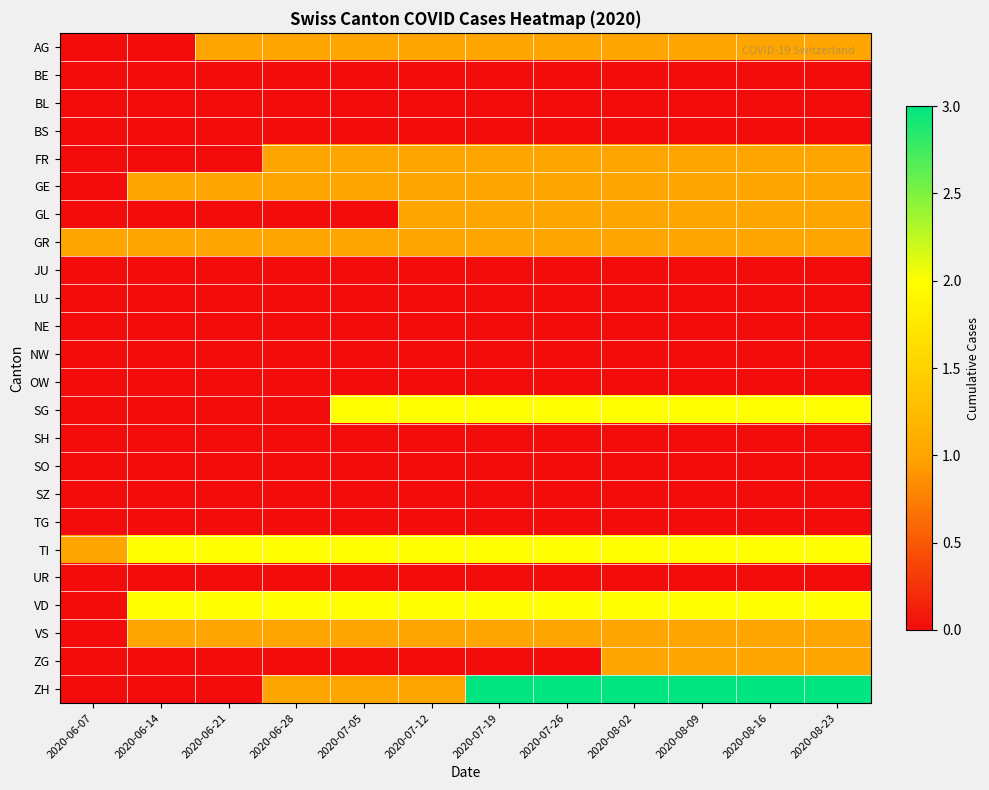

Between 2020-08-02 and 2020-06-07, which is larger?

2020-08-02